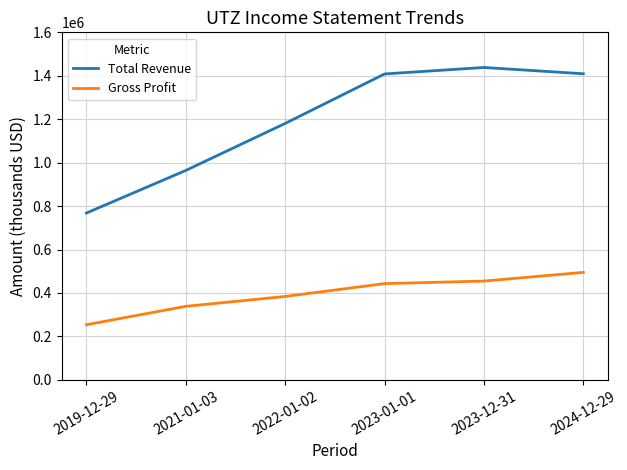

True or false: Total Revenue and Gross Profit cross at least once.

False